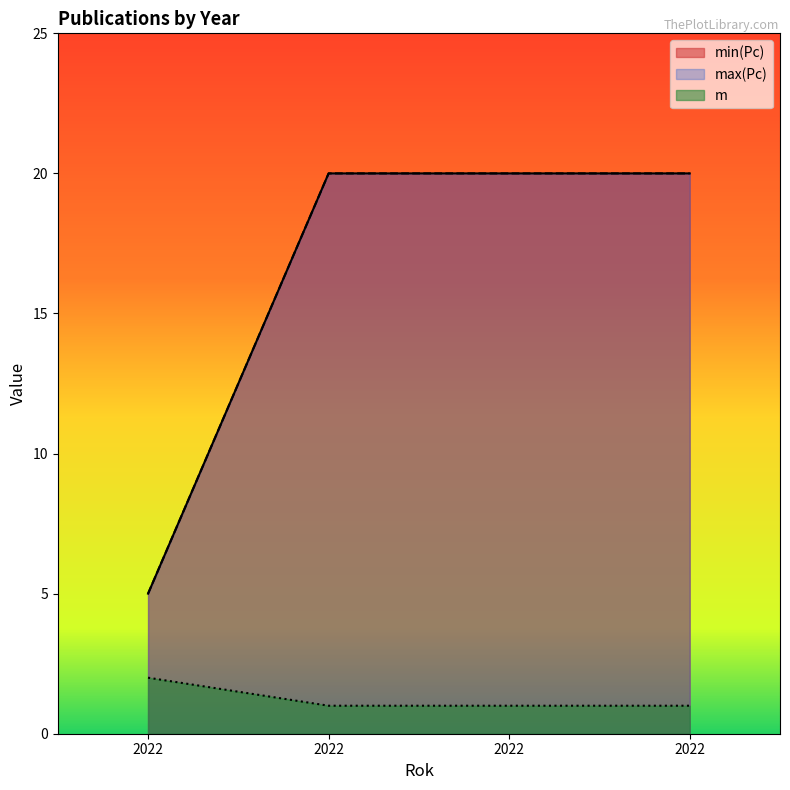

What is the sum of the min(Pc) values at 2022 and 2022?

25